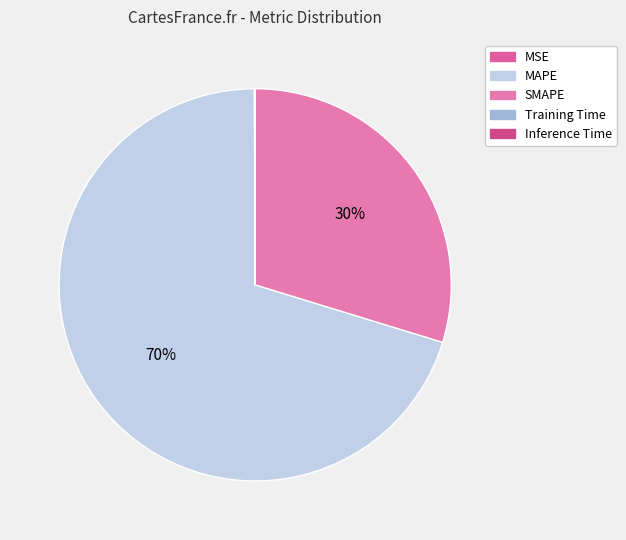

Rank the categories by value from highest to lowest.

MAPE, SMAPE, MSE, Training Time, Inference Time